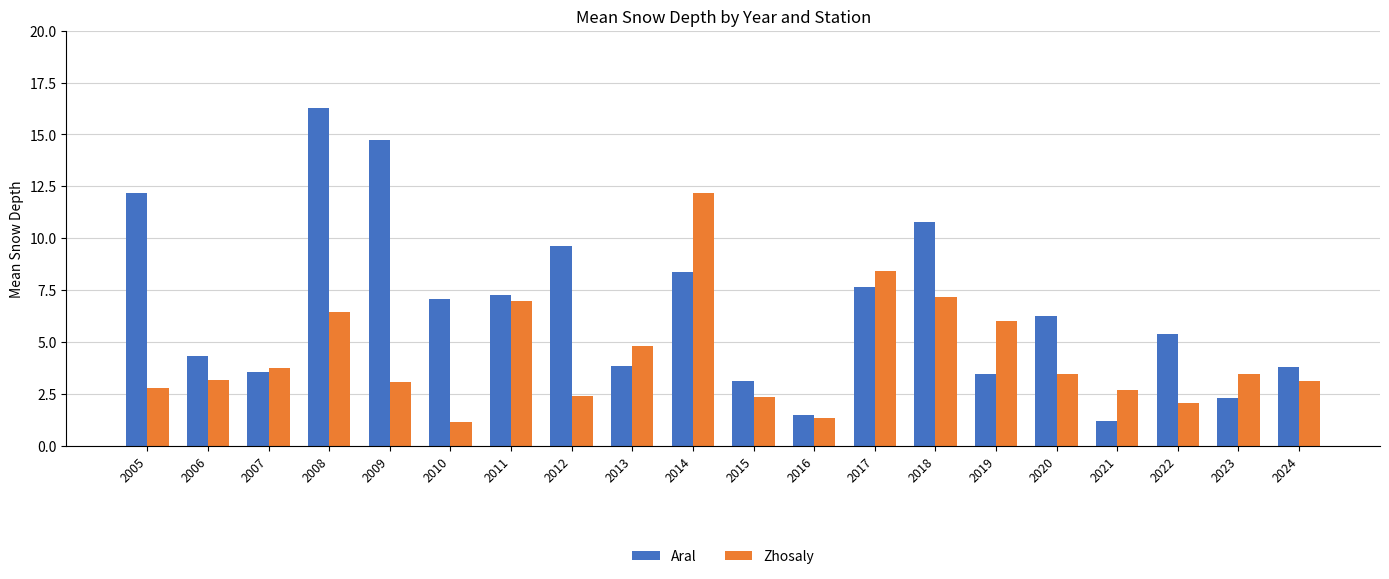

What value does the Zhosaly series have at 2011?

7.0